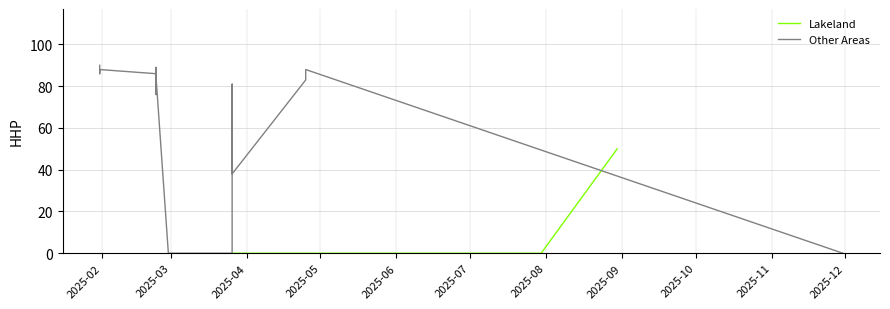

What is the difference between the values at 12 and 25?

86